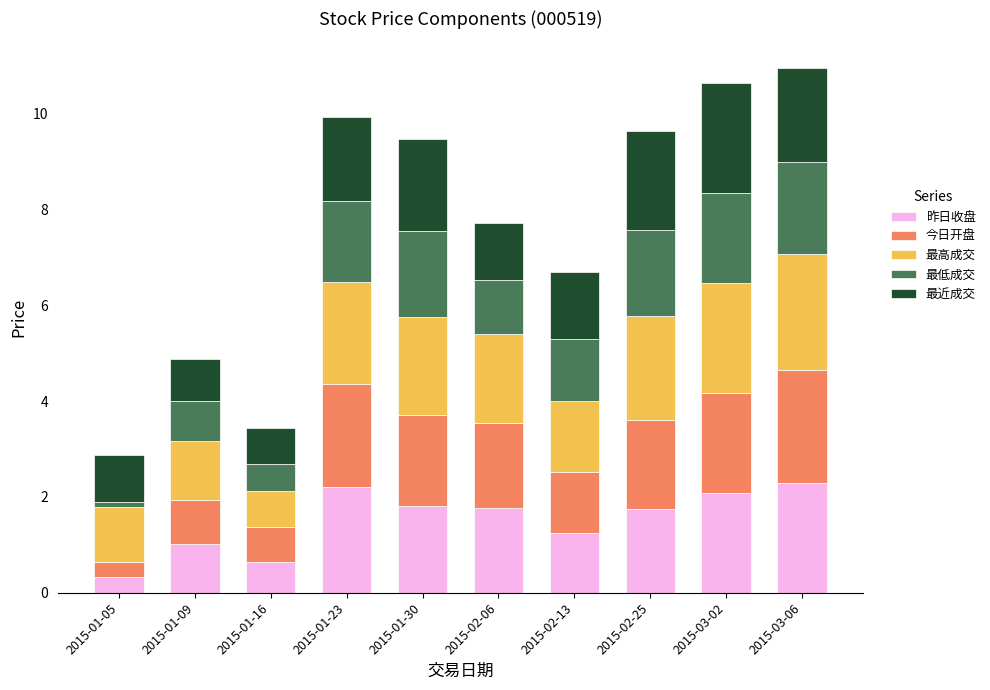

True or false: 昨日收盘 has a value of 1.2 at 2015-03-02.

False